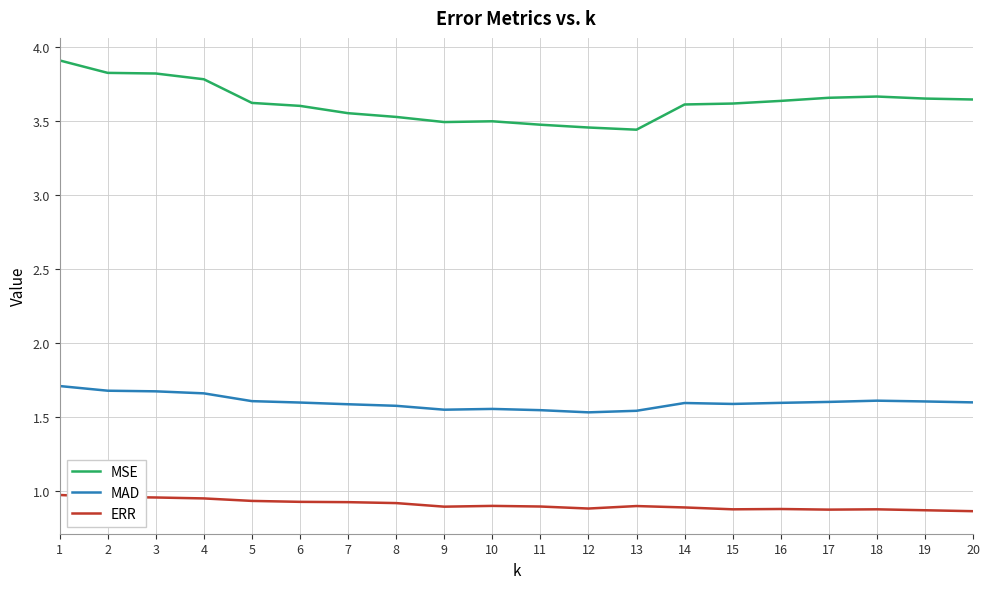

What is the total value across all series at 11?

5.9